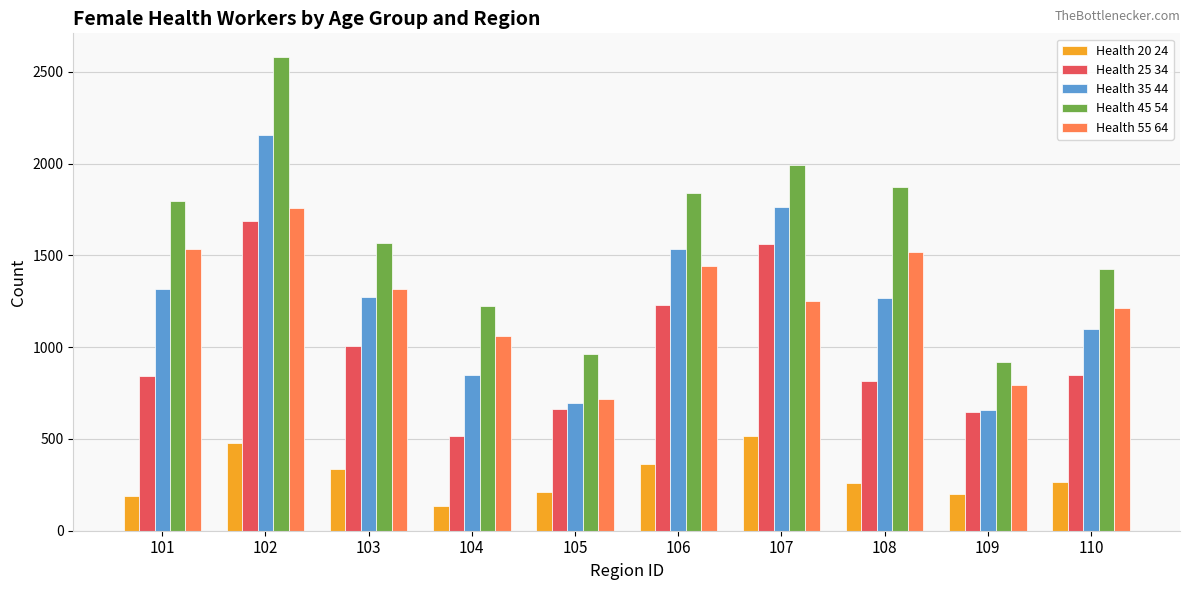

Is it true that Health 25 34 equals 272 at 110?

False